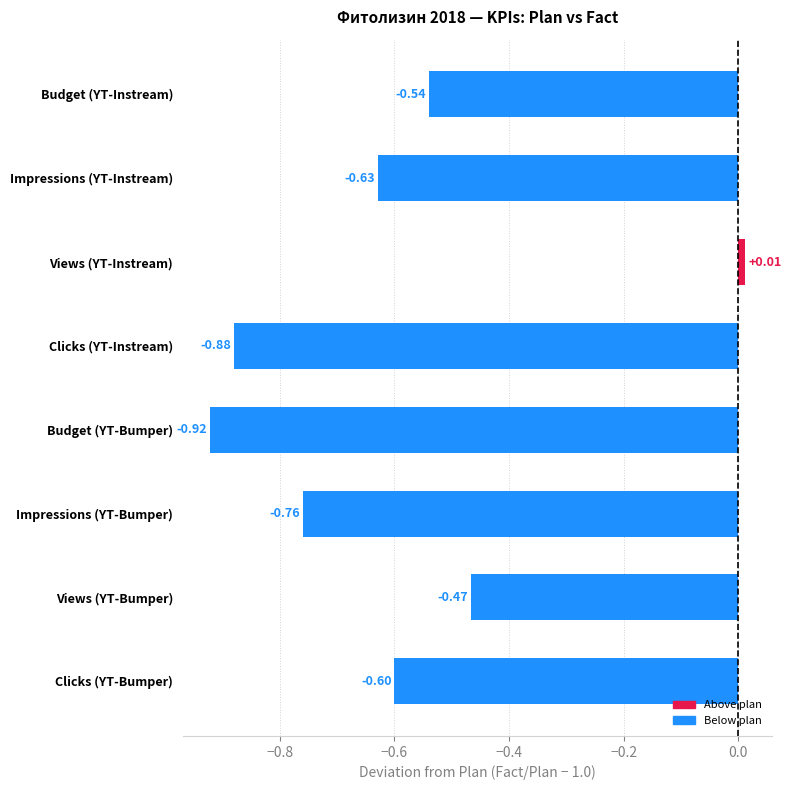

What is the difference between the second highest and minimum values?

0.5